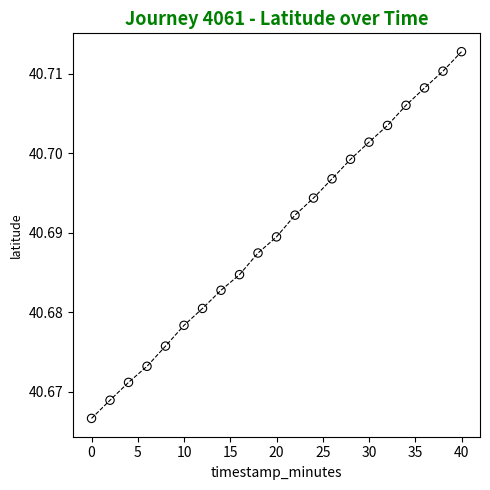

What is the range of X values (max minus min)?

40.0